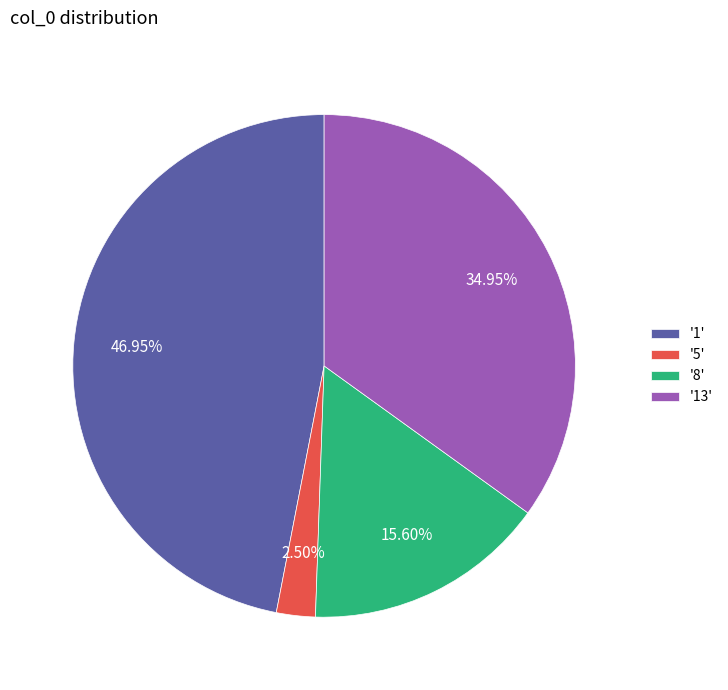

Rank the categories by value from lowest to highest.

'5', '8', '13', '1'